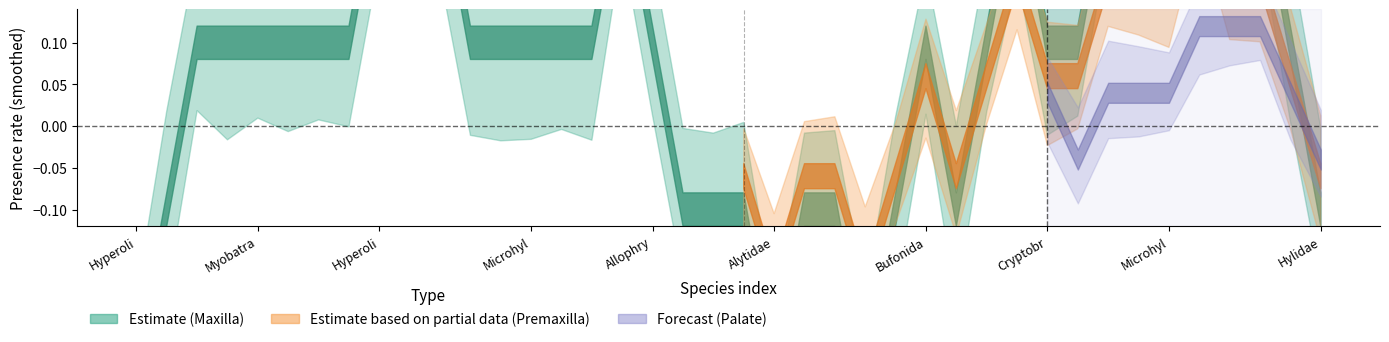

How many lines are shown in the chart?

3